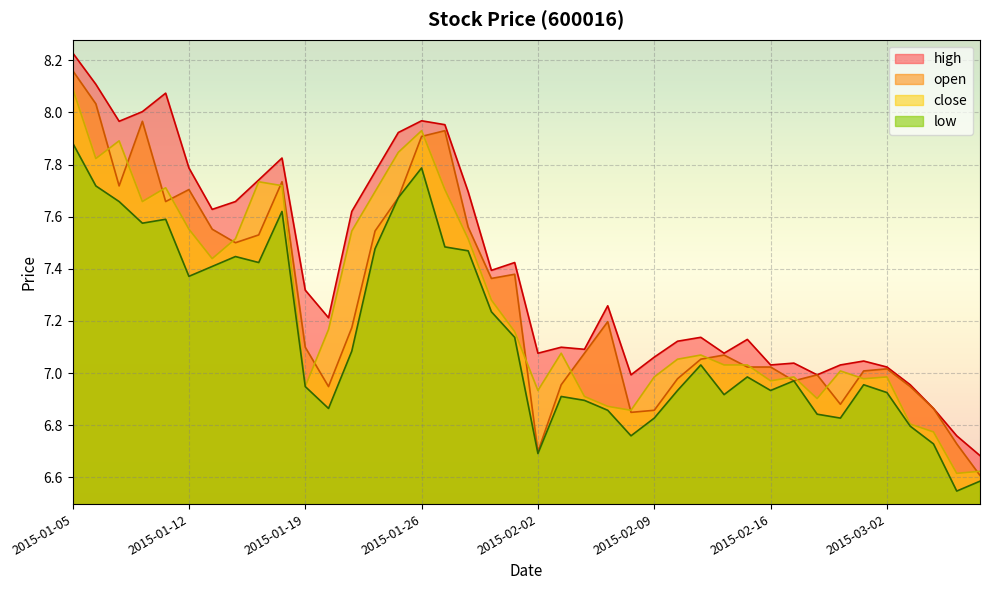

What is the label of the 30th point from the left?

2015-02-13